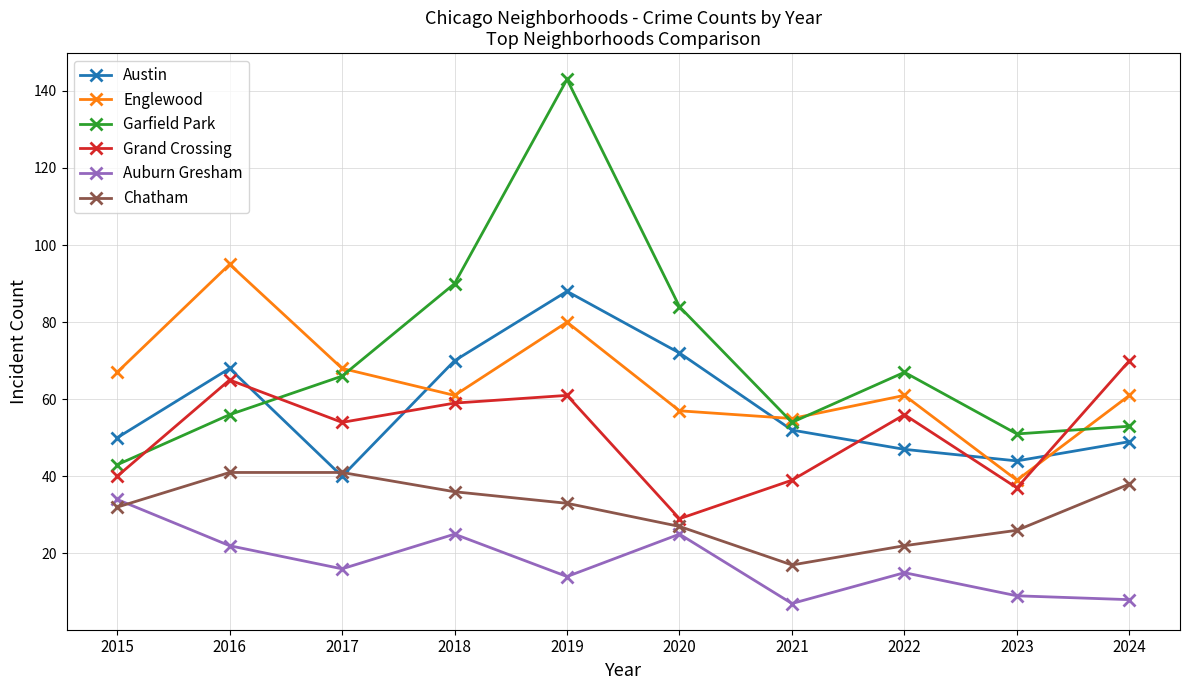

What is the spread (max minus min) of values at 2020?

59